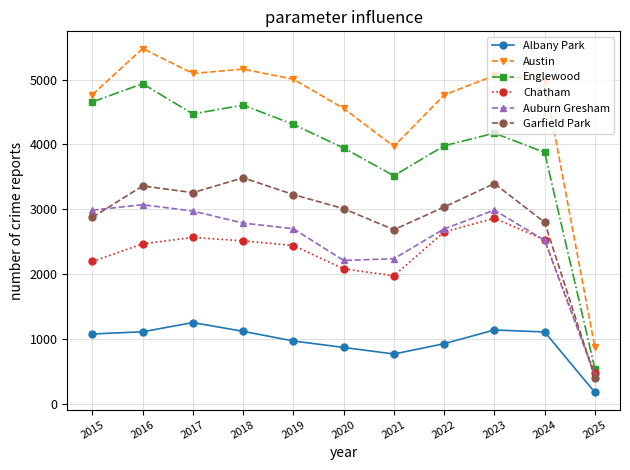

Is the value of Austin at 2016 greater than the value of Chatham at 2021?

Yes